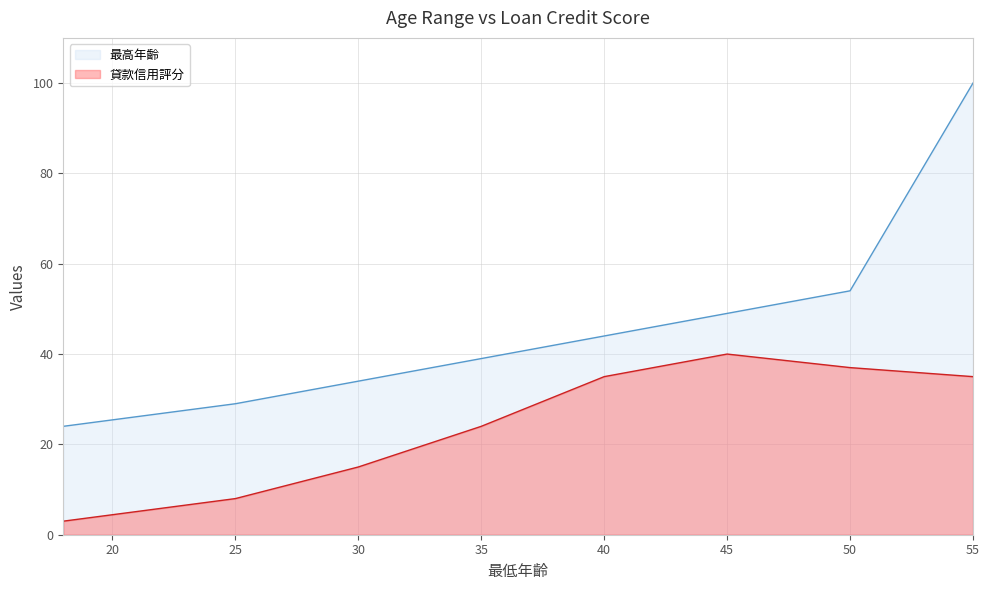

The 貸款信用評分 series shows 14 at 25. True or false?

False